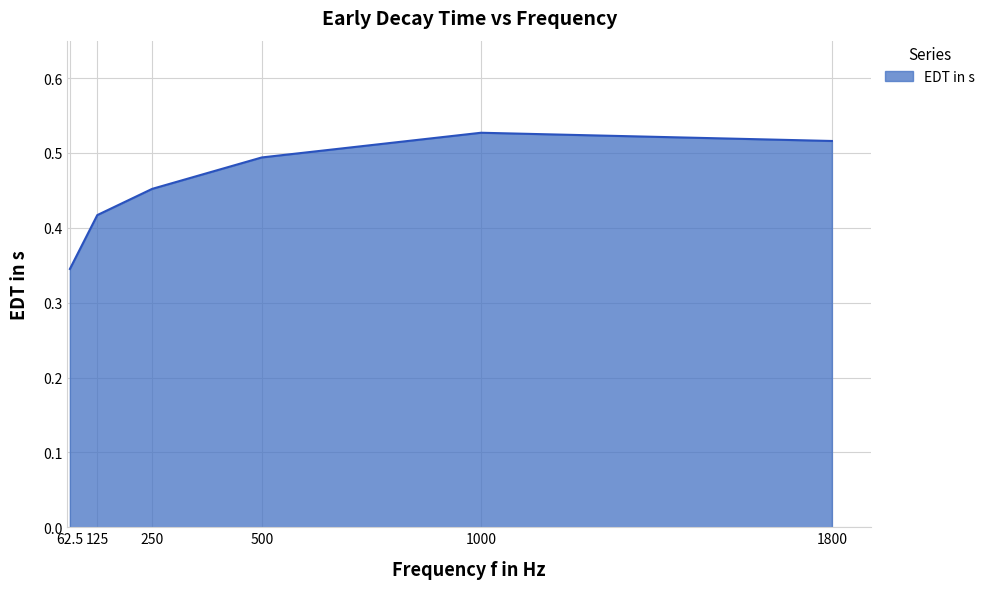

How many lines are shown in the chart?

1